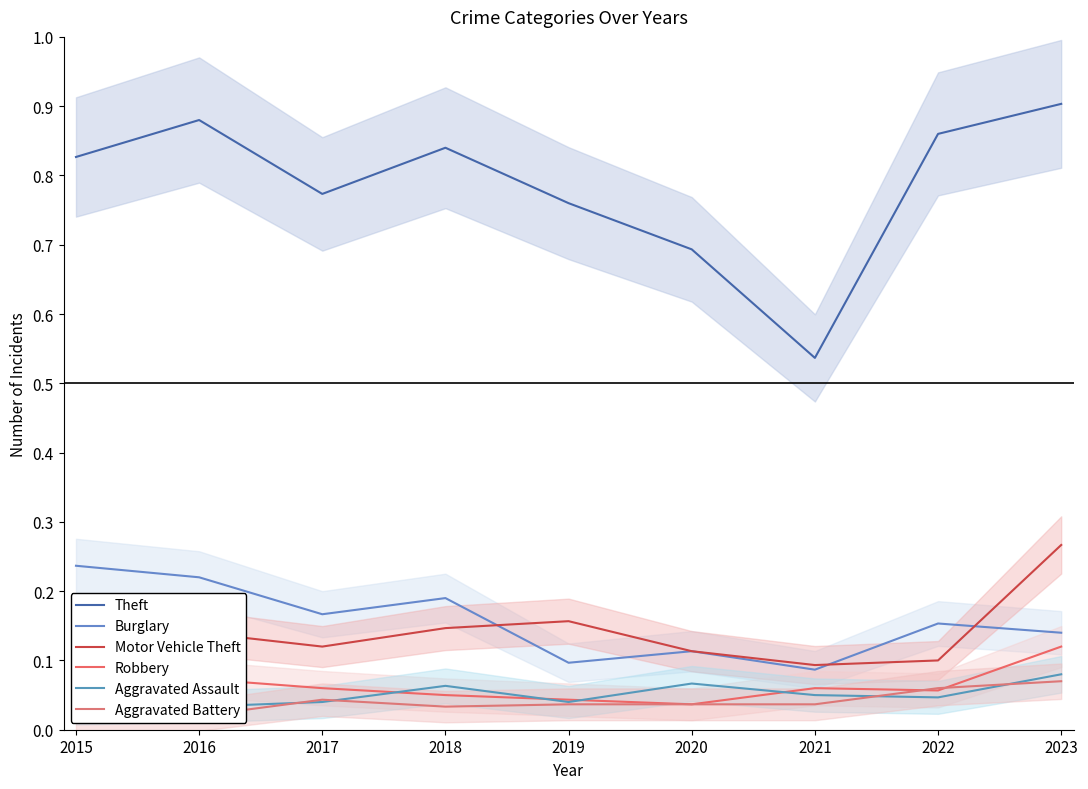

How many lines are shown in the chart?

6